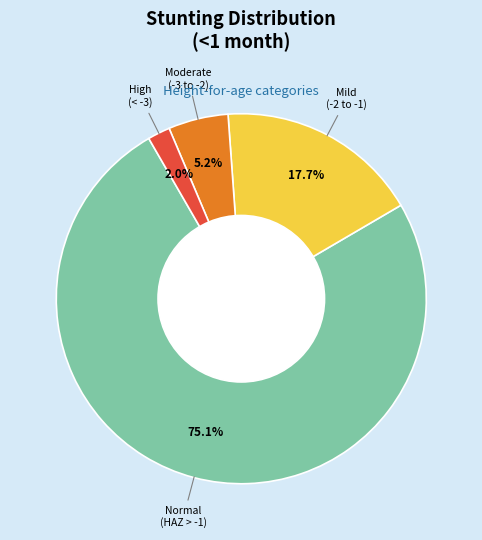

Is there any slice that represents more than half of the pie?

Yes